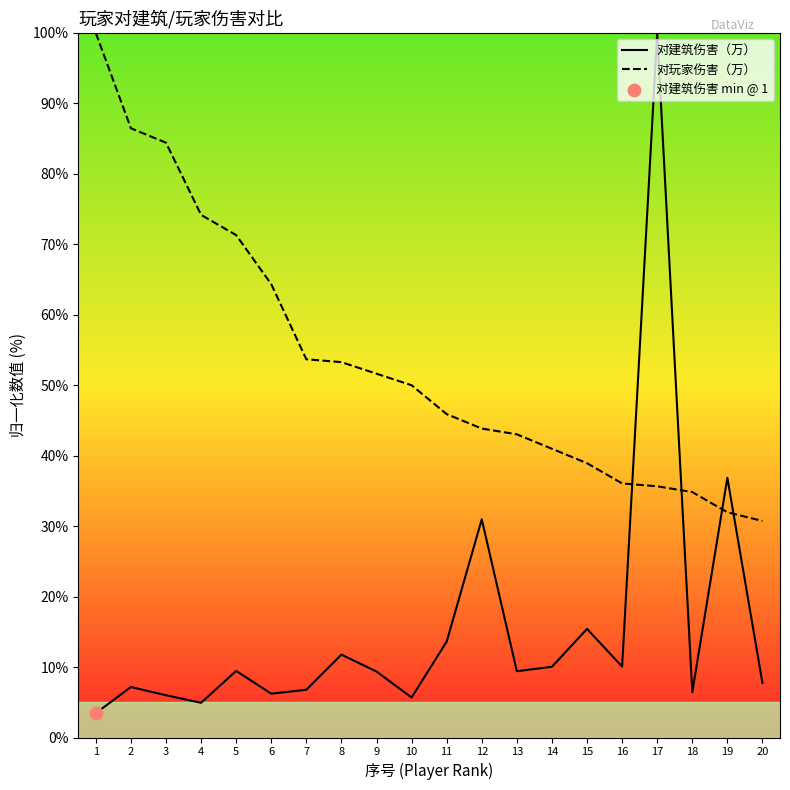

Which series has the widest spread of Y values?

对建筑伤害（万）